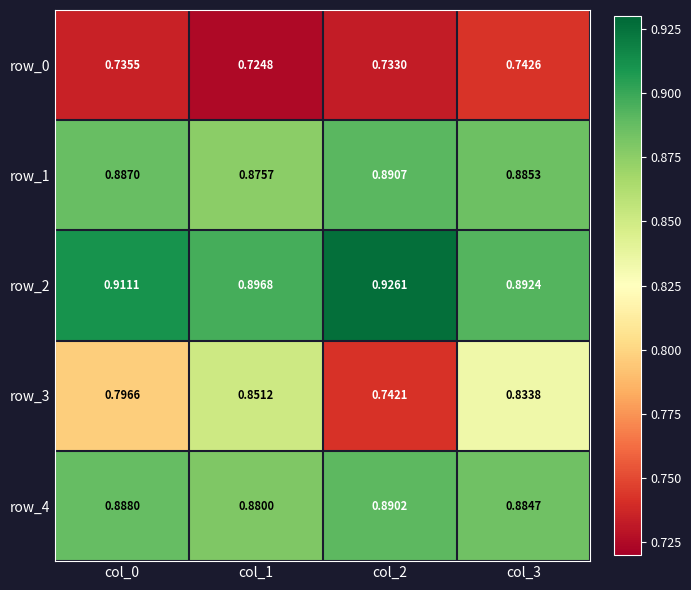

What is the total value across all series at col_3?

4.2